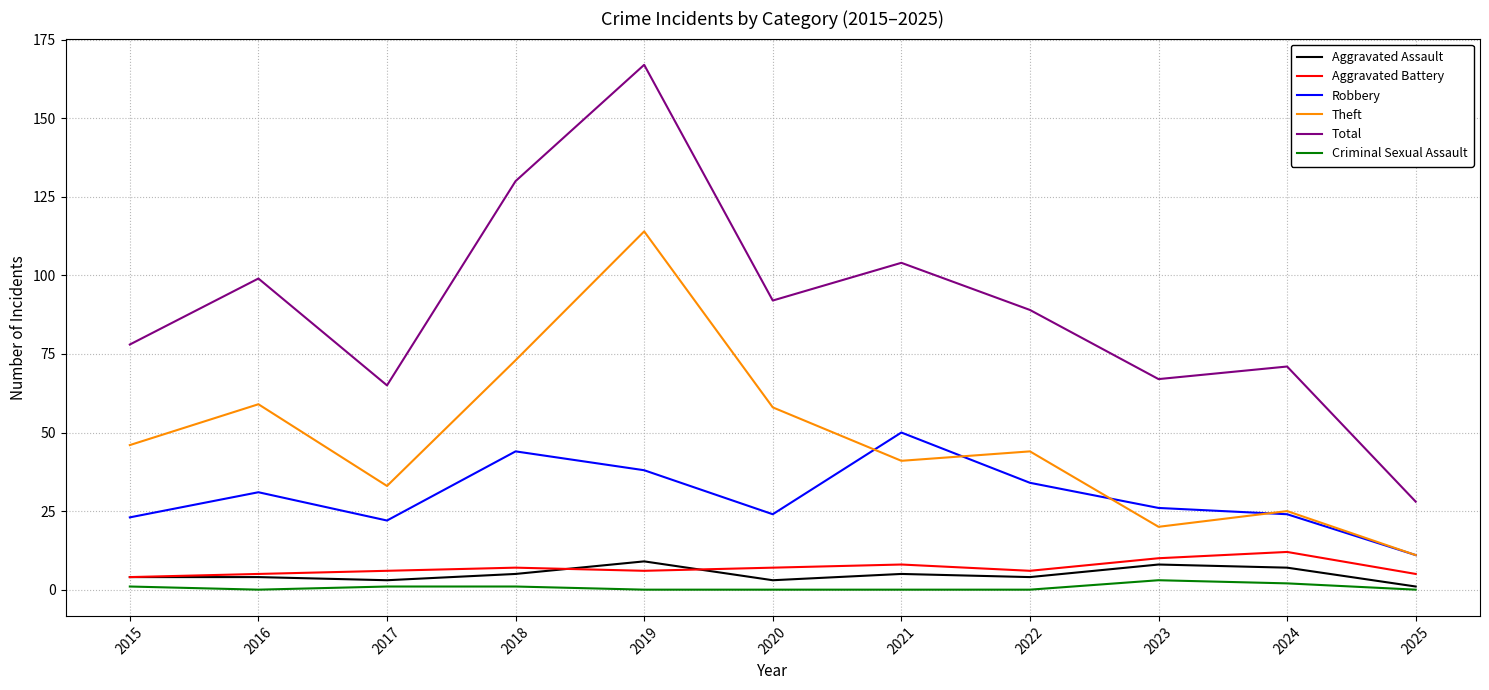

True or false: Robbery and Aggravated Battery cross at least once.

False